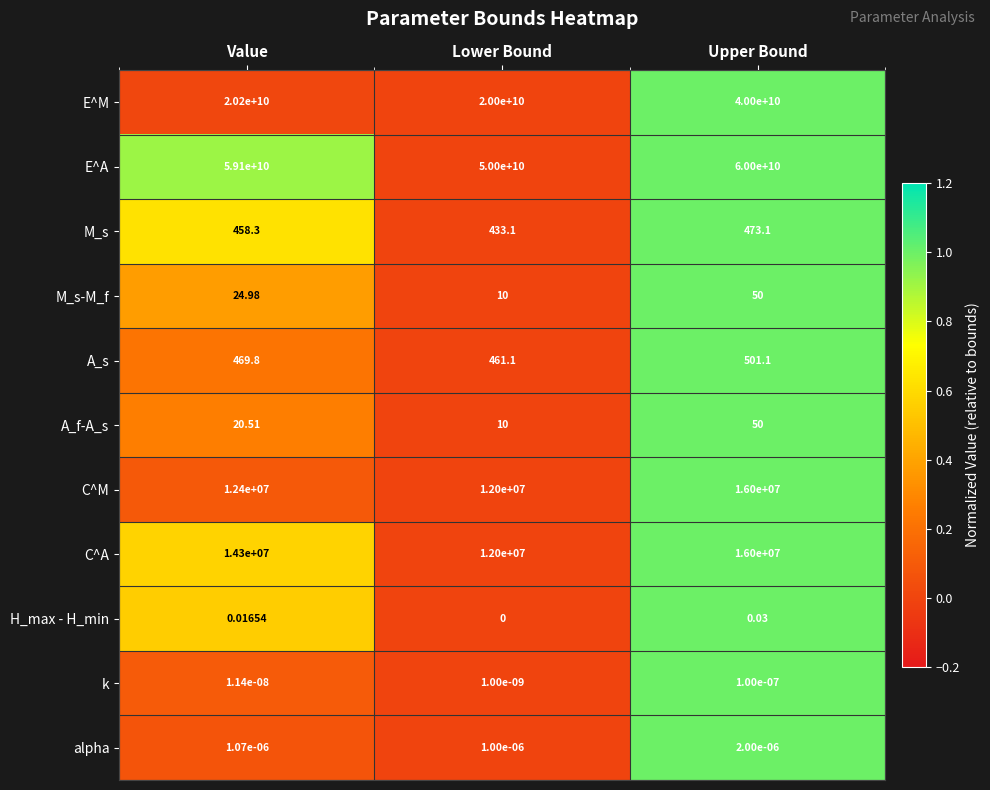

Where does the M_s series first go above 458?

Value